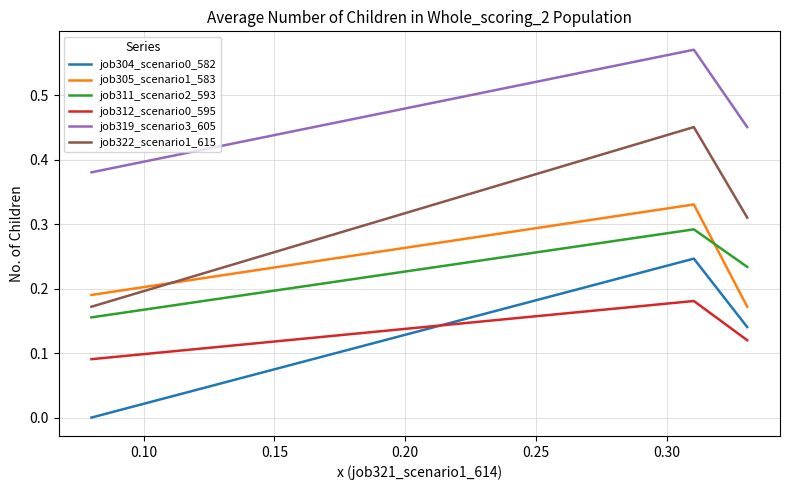

How many job305_scenario1_583 values are between 0 and 1?

3